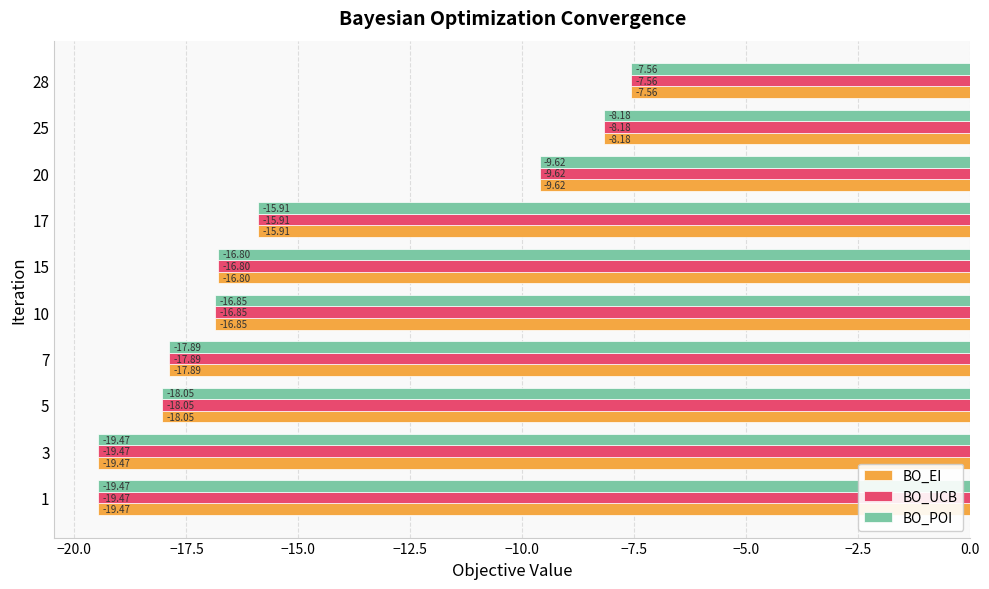

At which category is the sum across all series the highest?

28